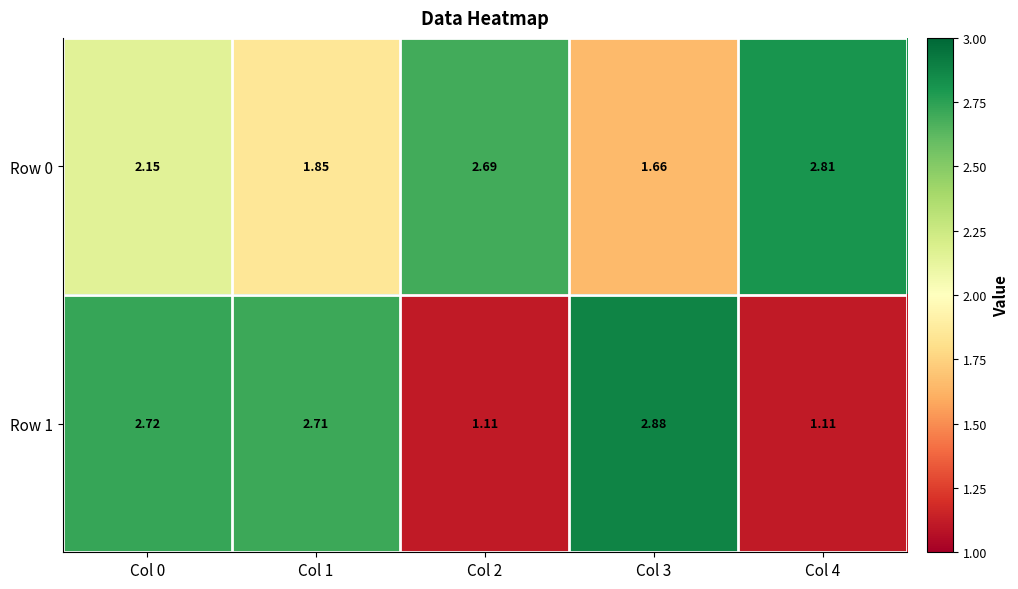

Which category has the lowest value in the Row 1 series?

Col 4